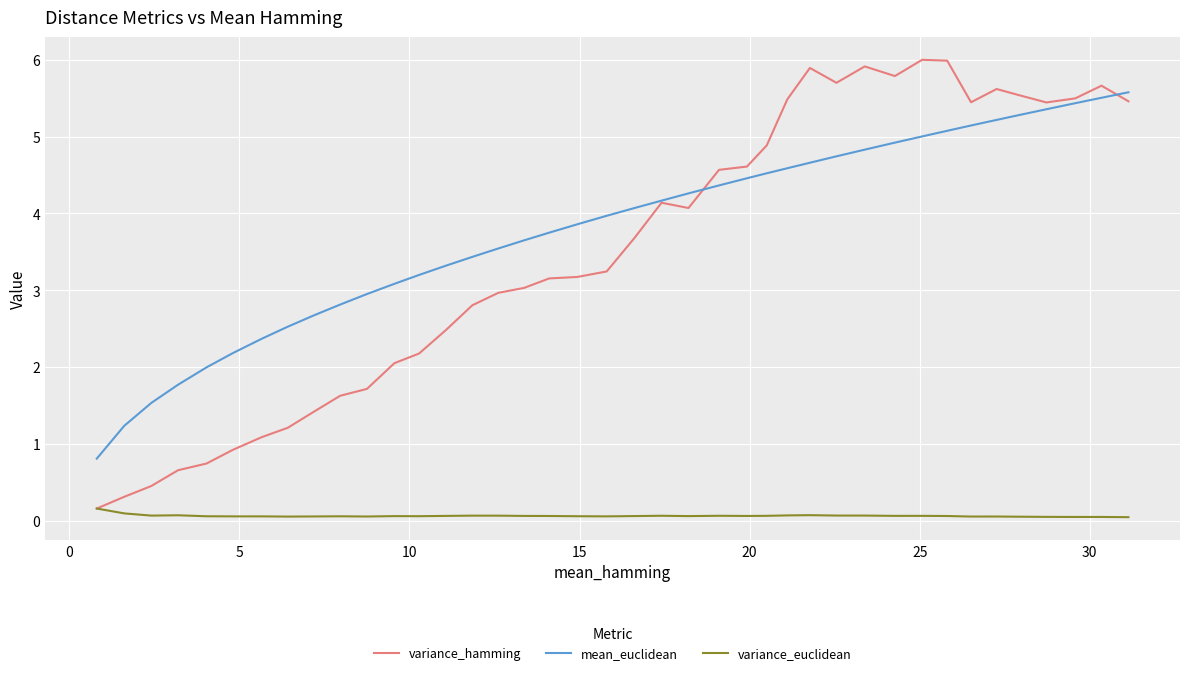

True or false: variance_euclidean and mean_euclidean intersect in this chart.

False